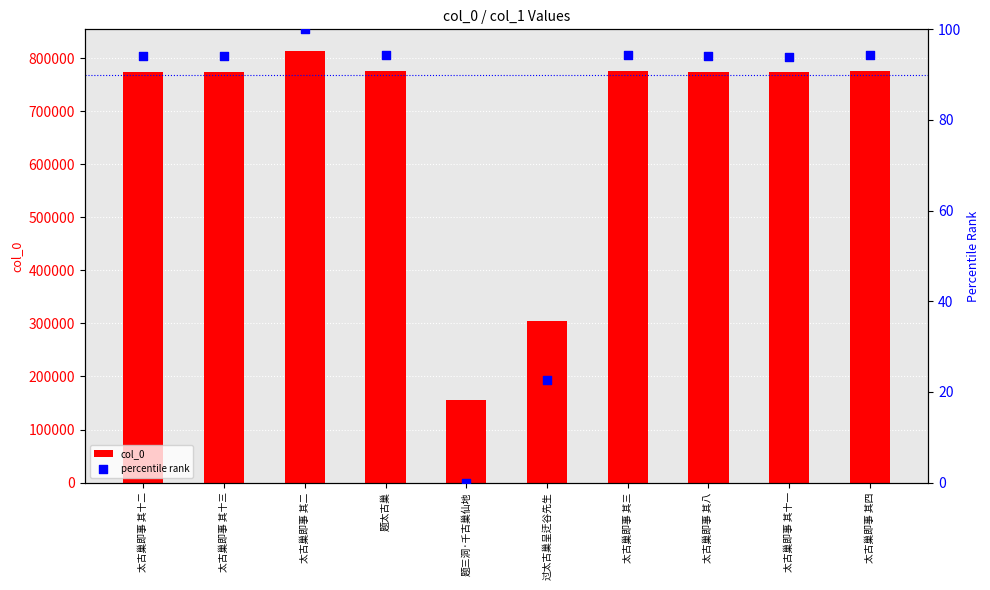

Which series has the largest Y range (max minus min)?

col_0